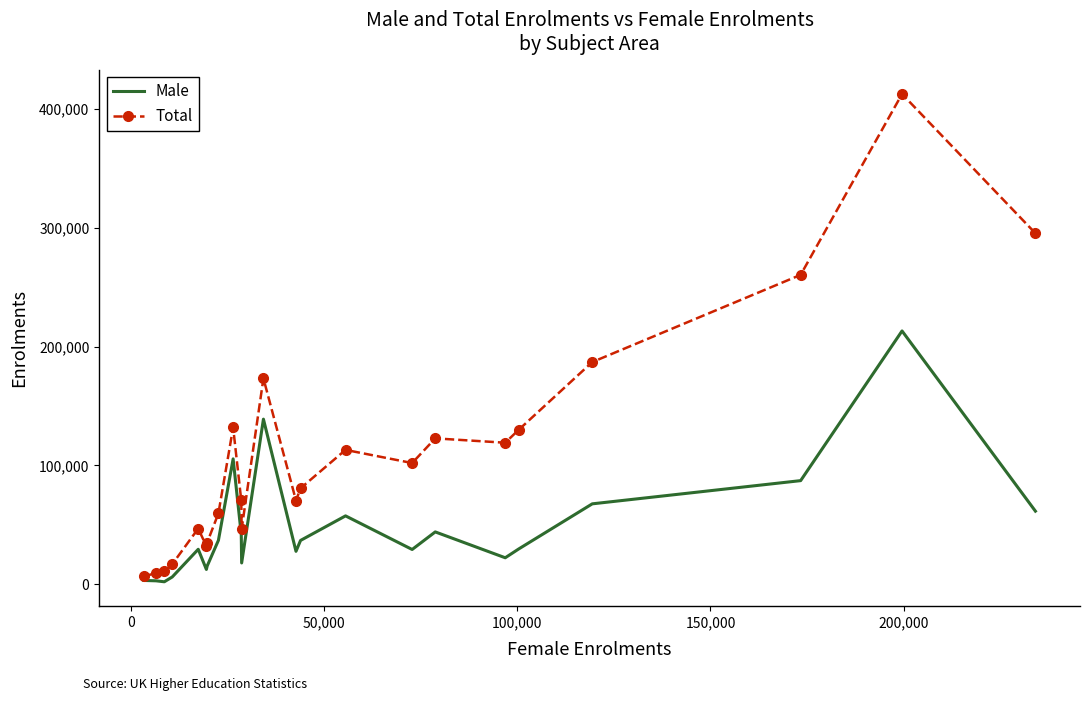

Rank the series by their average value, from lowest to highest.

Male, Total